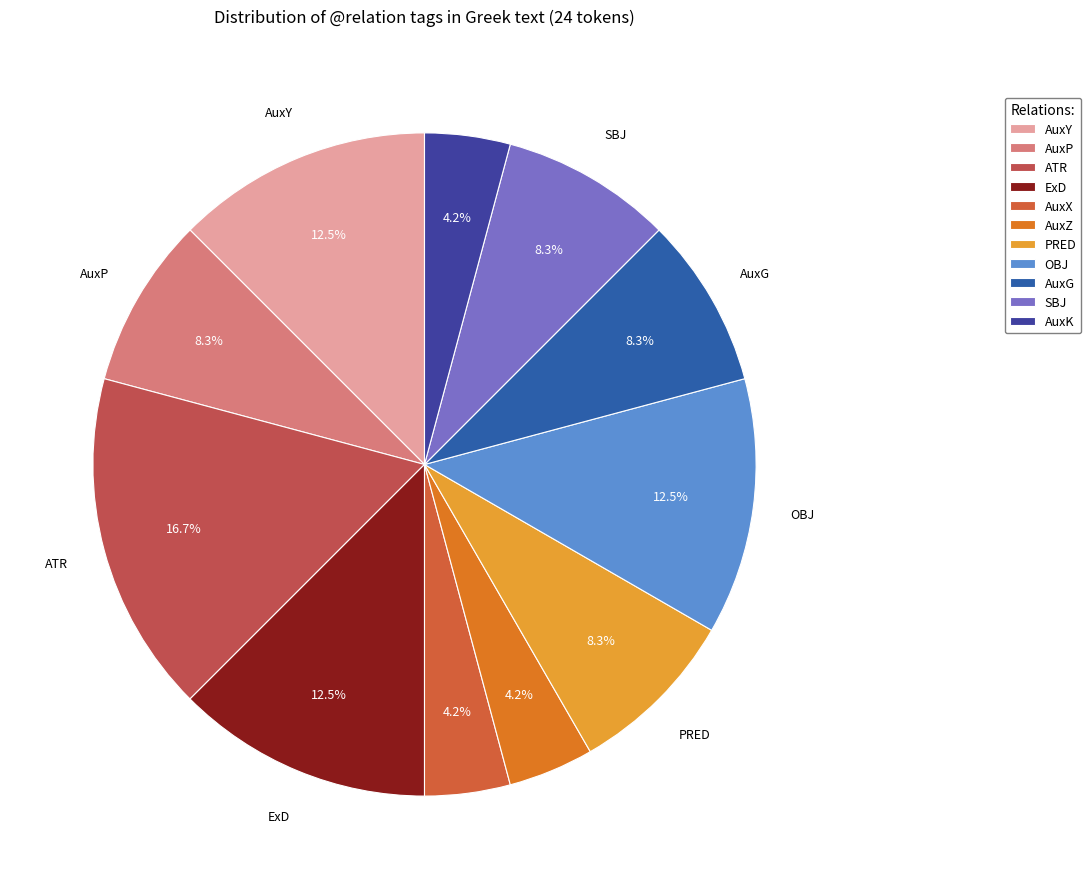

Do OBJ and ExD together represent more than half of the pie?

No